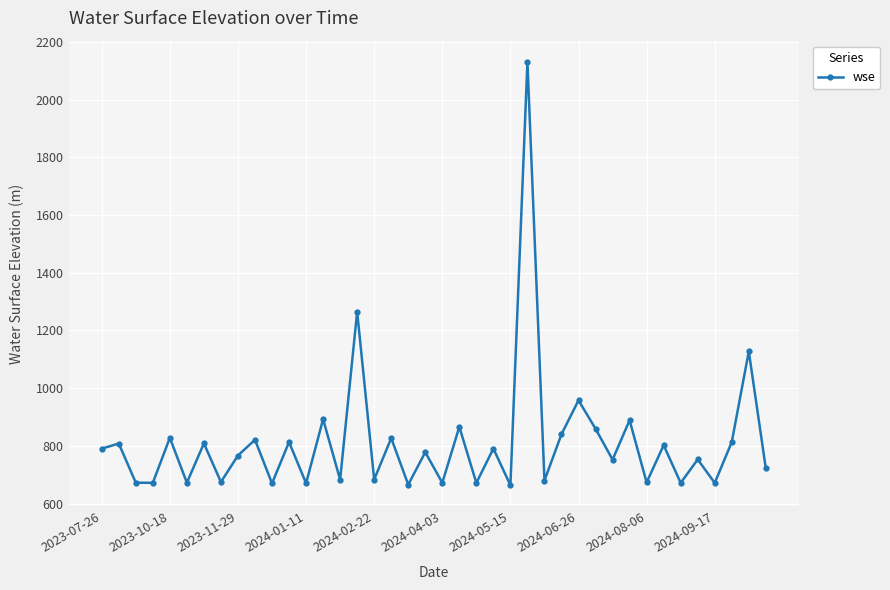

What is the minimum value shown in the chart?

663.4